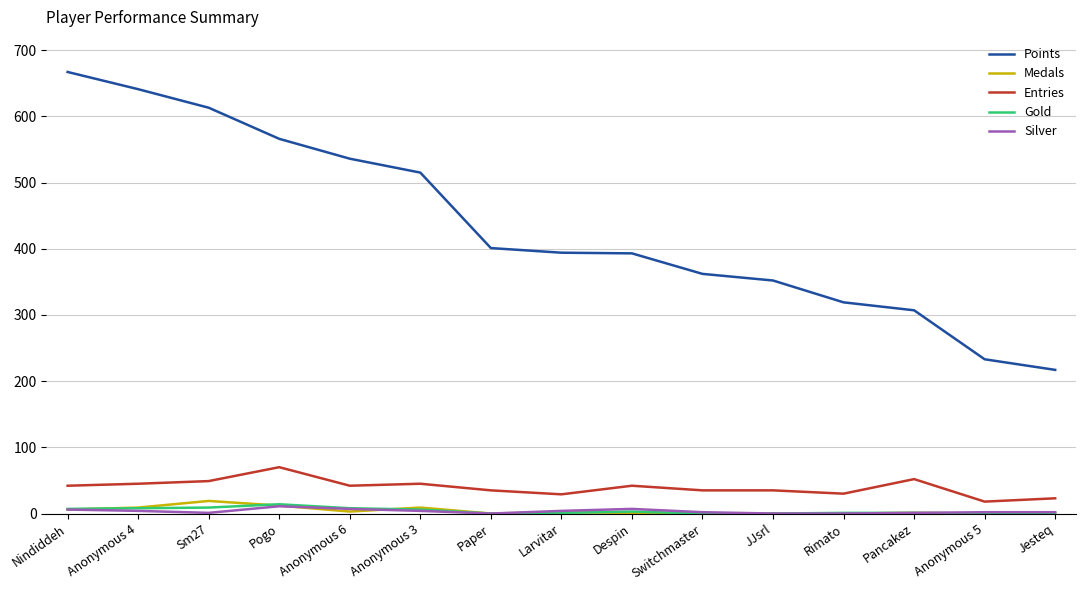

True or false: Gold and Entries intersect in this chart.

False